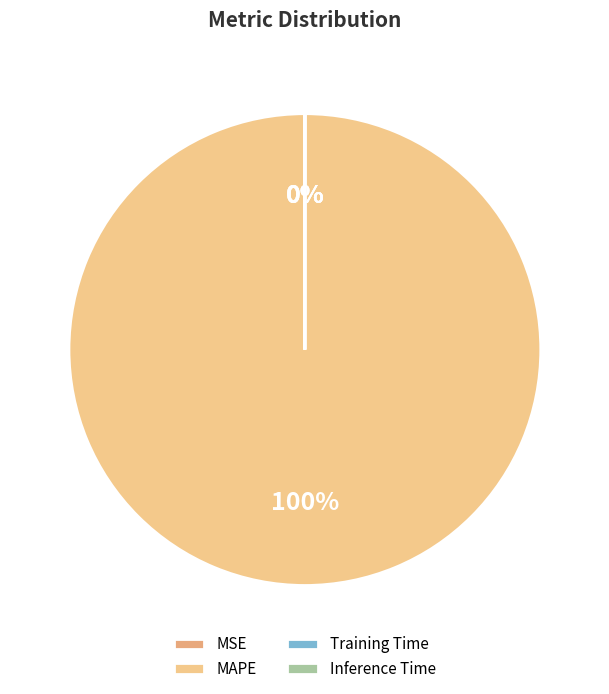

Is it true that Training Time is 0% of the pie?

True